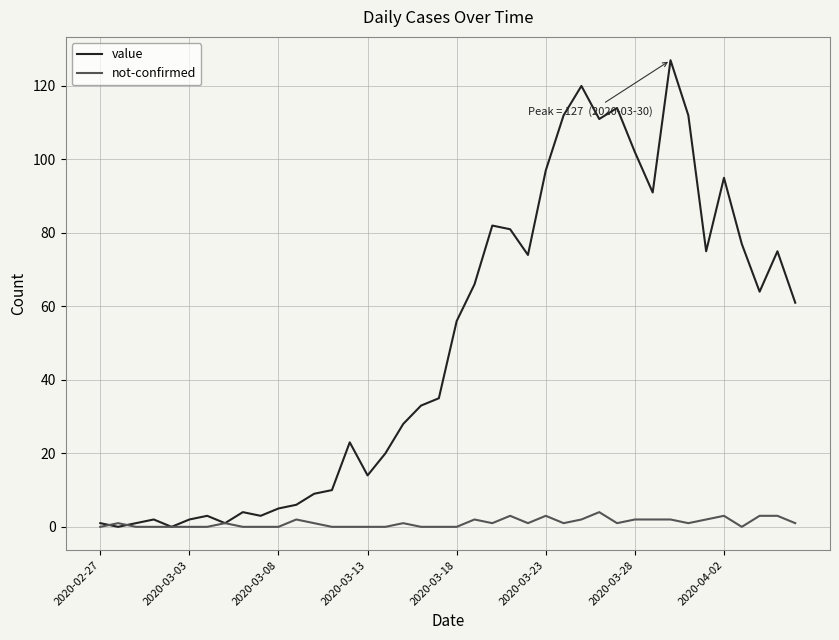

What is the difference between the second highest and second lowest values in the not-confirmed series?

3